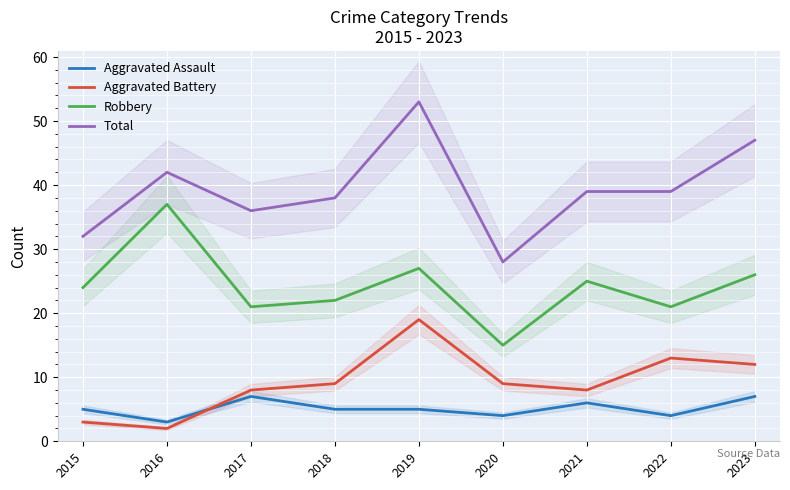

At which category is the sum across all series the highest?

2019